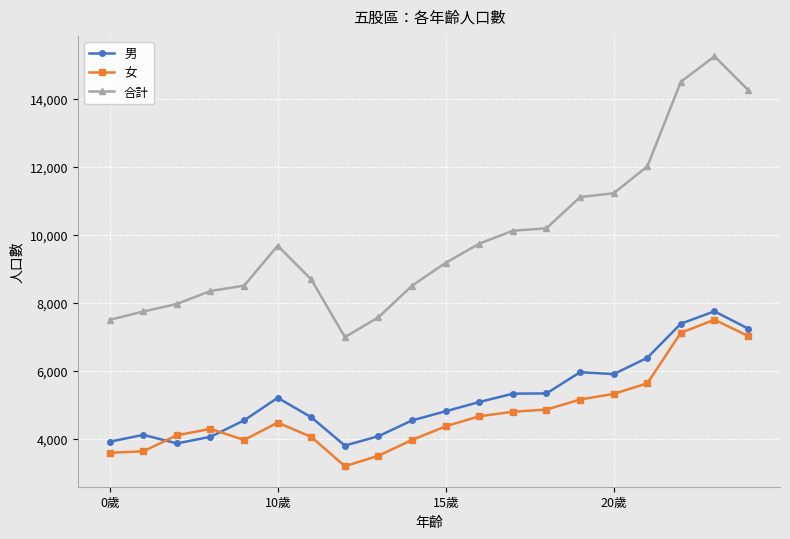

How many times do 女 and 男 cross each other?

2